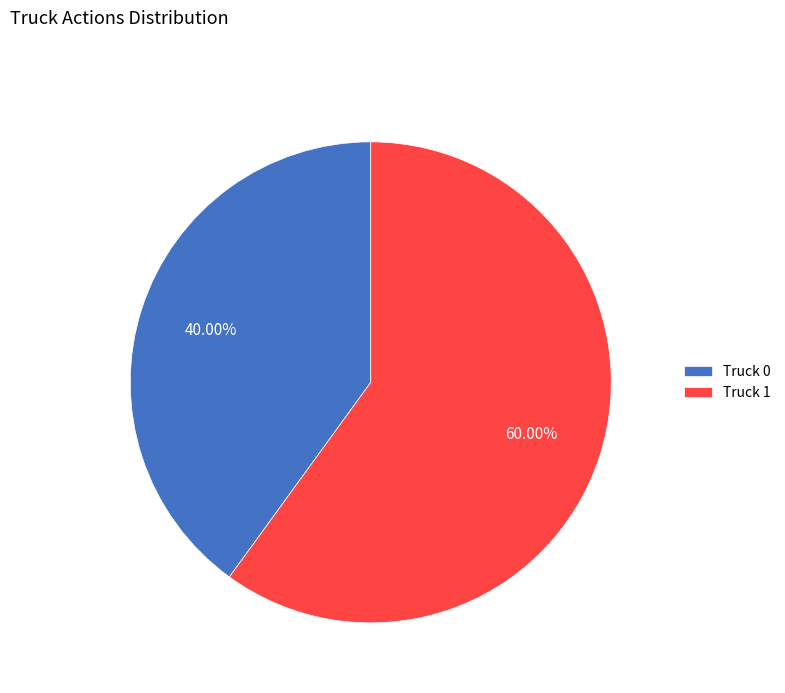

The Truck 0 slice represents 40% of the pie. True or false?

True